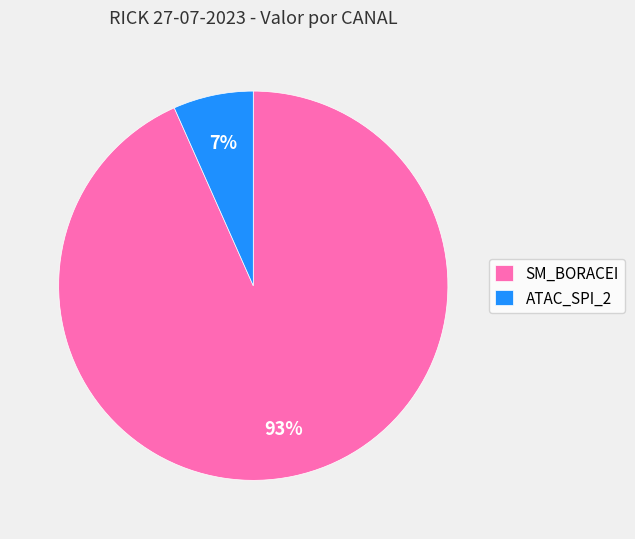

Which category has the smallest portion of the pie?

ATAC_SPI_2